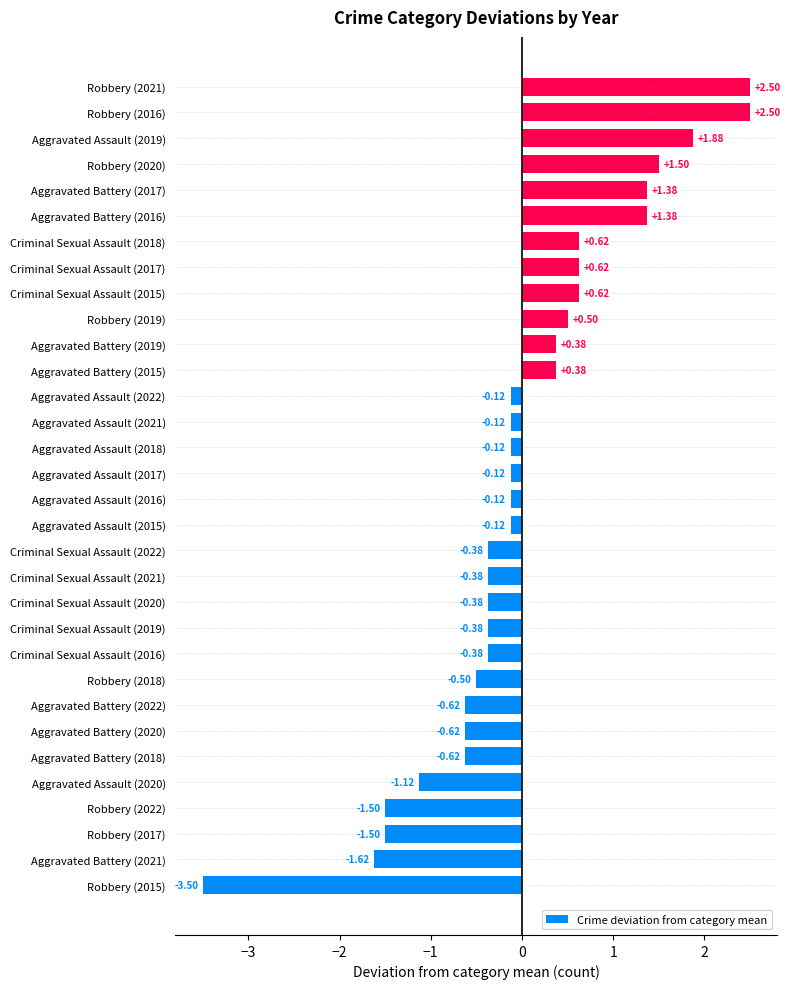

Which has a higher value, Robbery (2019) or Aggravated Assault (2020)?

Robbery (2019)